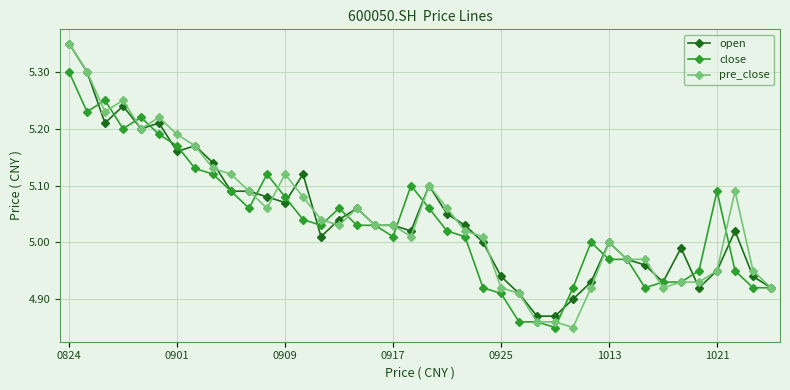

Which series has the widest spread of values?

pre_close